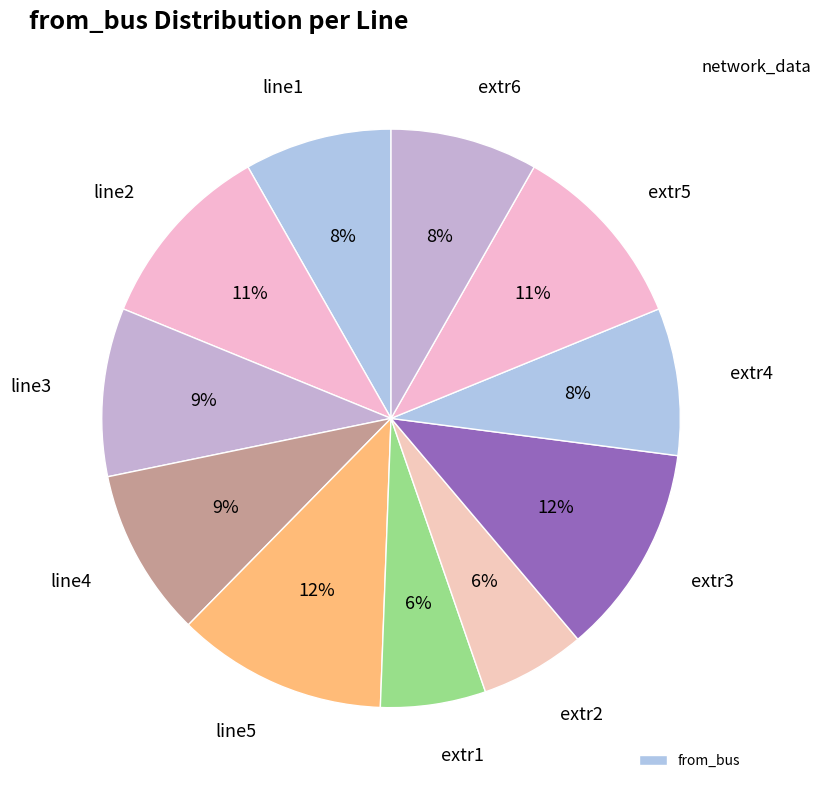

How many segments does this pie chart have?

11